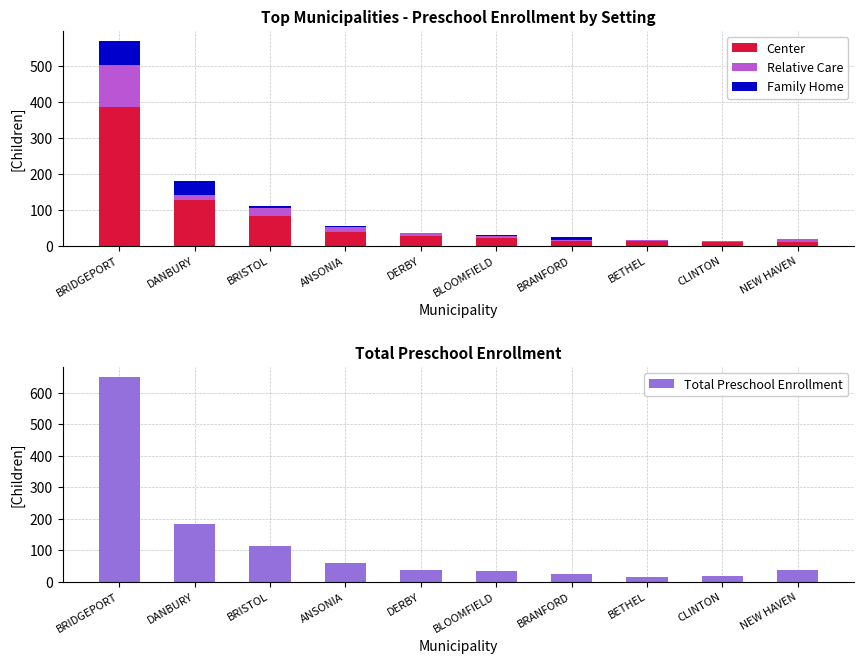

What is the greatest value displayed?

650